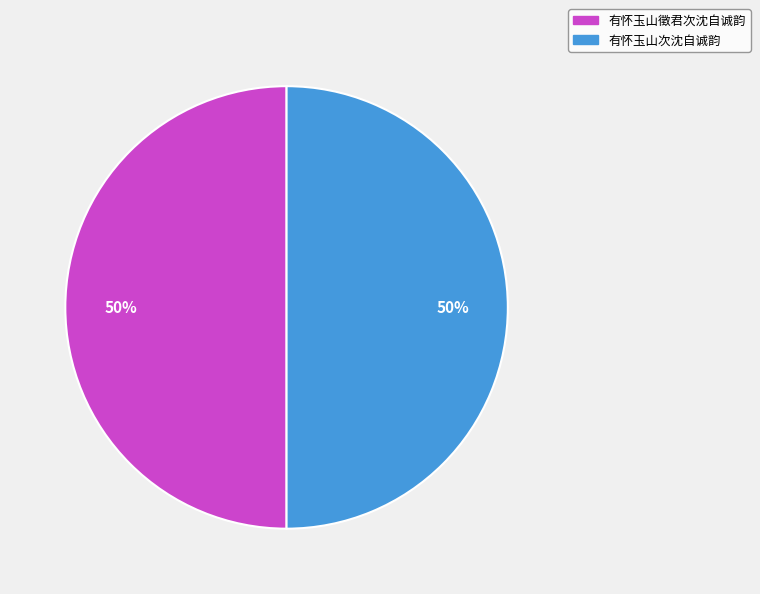

True or false: 有怀玉山徵君次沈自诚韵 accounts for 60% of the total.

False